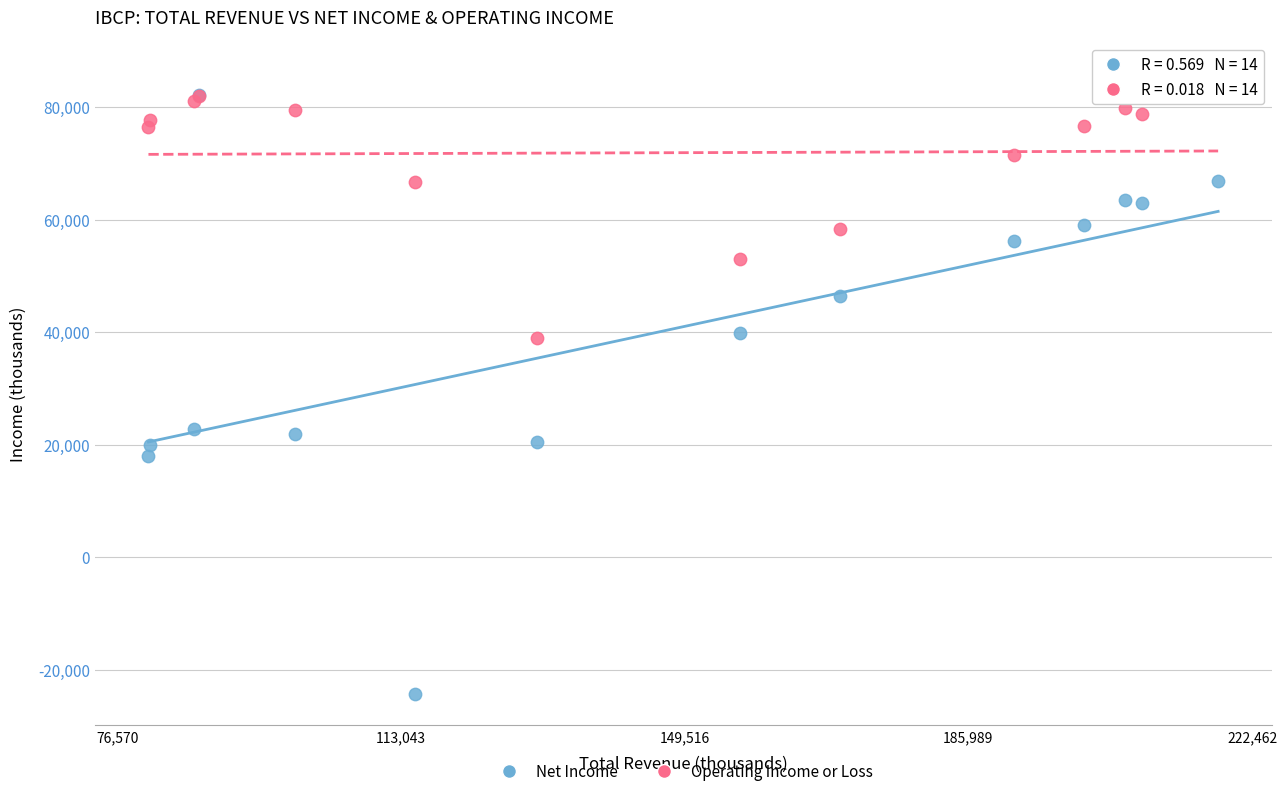

Which series has the largest Y range (max minus min)?

Net Income